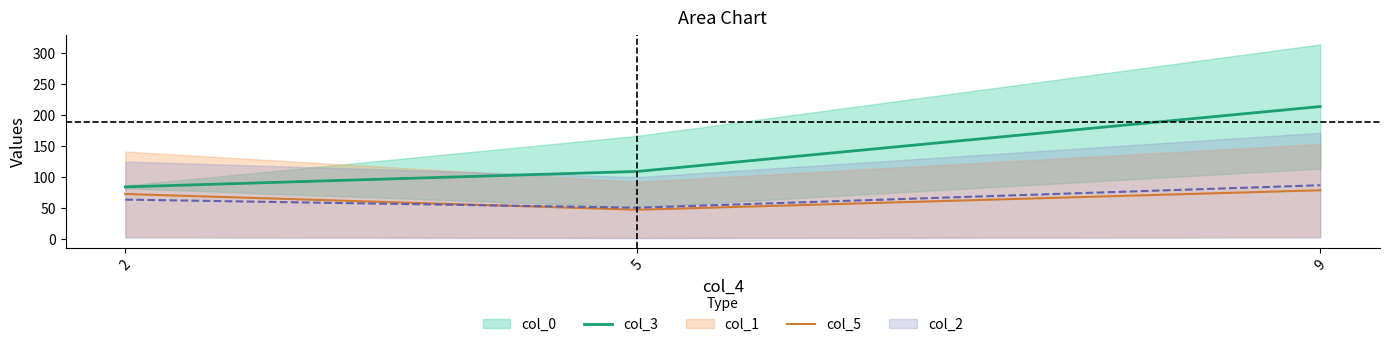

The col_3 series shows 213.7 at 9. True or false?

True